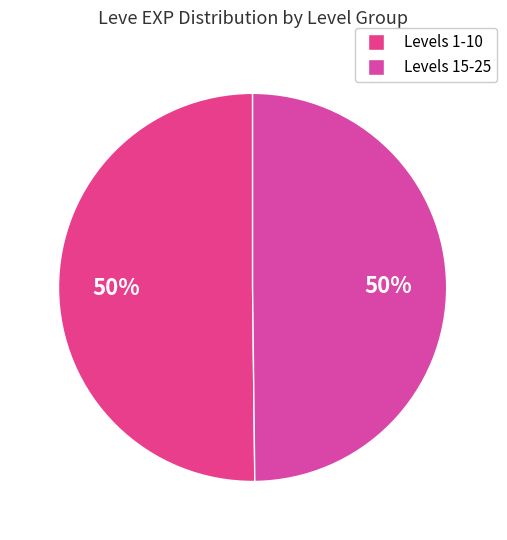

Count the number of slices in the pie.

2